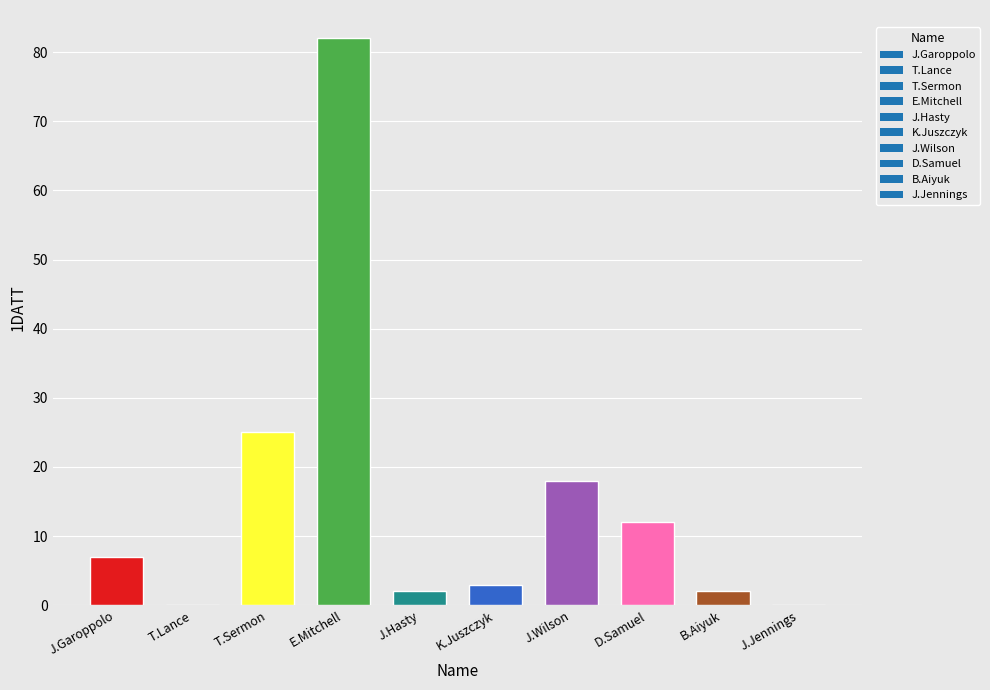

What is the maximum value shown in the chart?

82